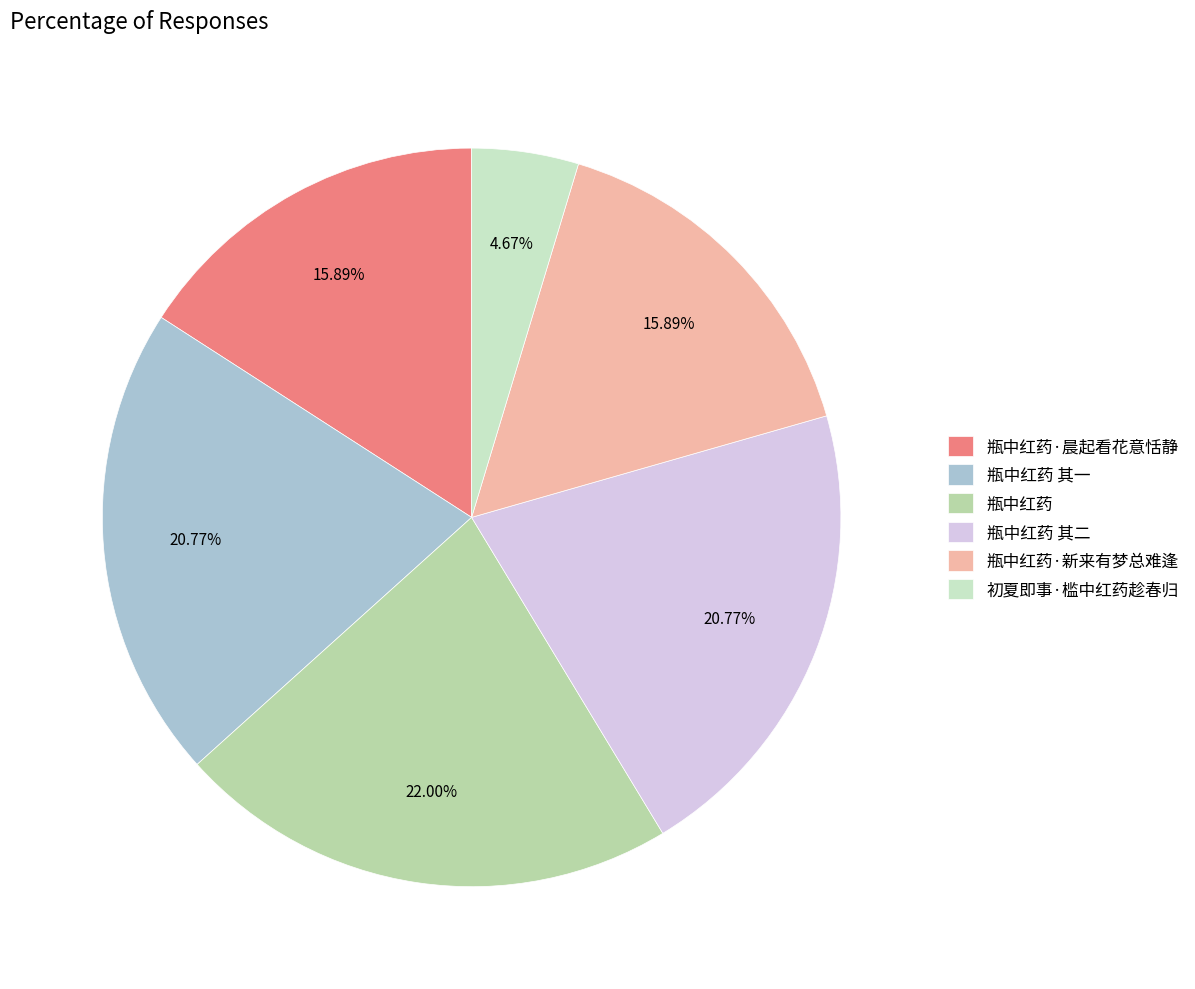

Count the number of slices in the pie.

6